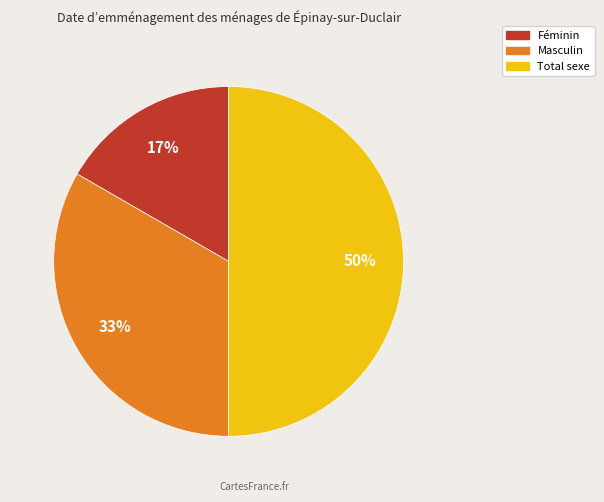

To the nearest percent, what is the combined percentage of Masculin and Féminin?

50%